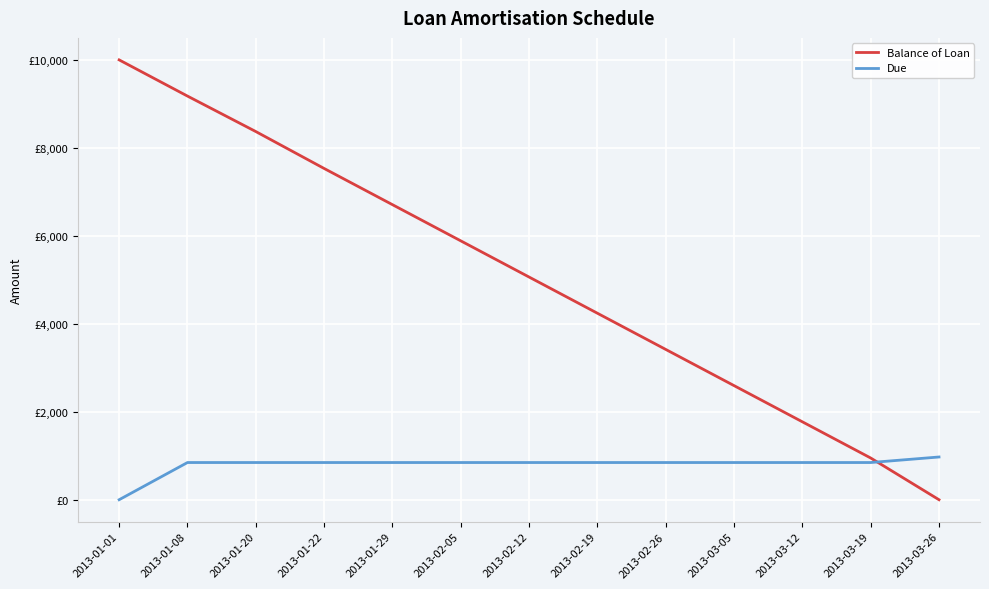

What are all the series names shown in the legend?

Balance of Loan, Due